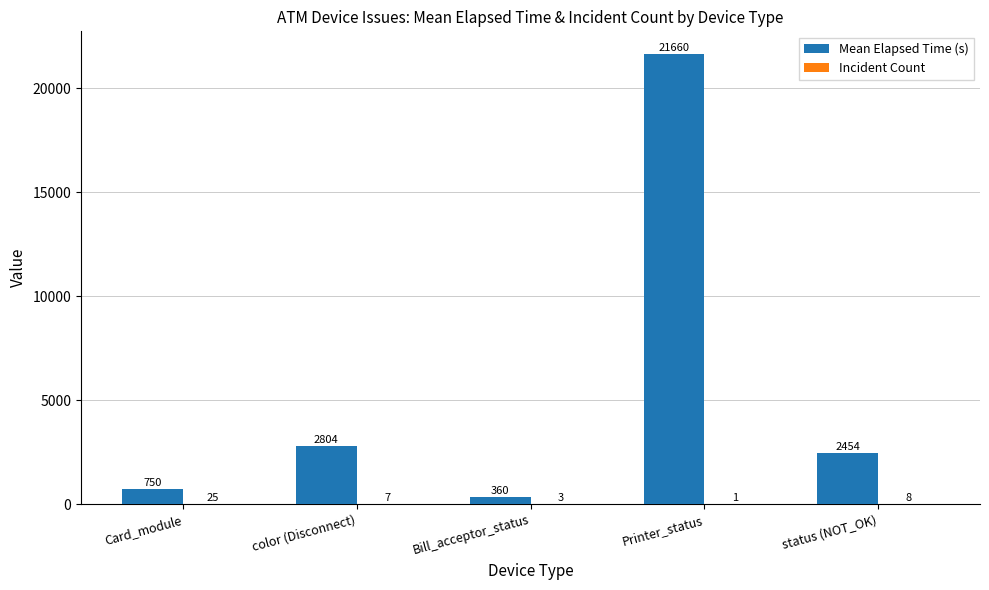

At which category is the sum across all series the highest?

Printer_status